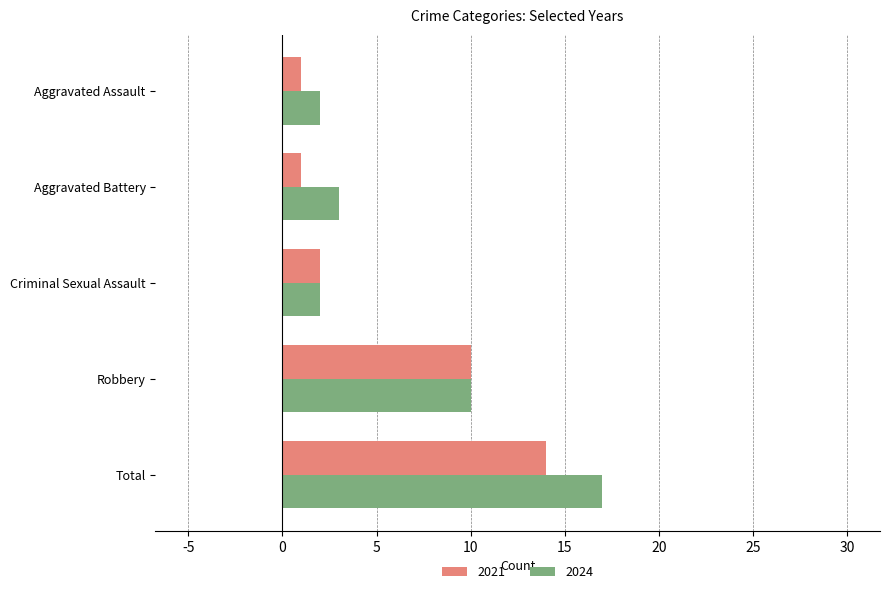

True or false: 2021 has a value of 10 at Robbery.

True